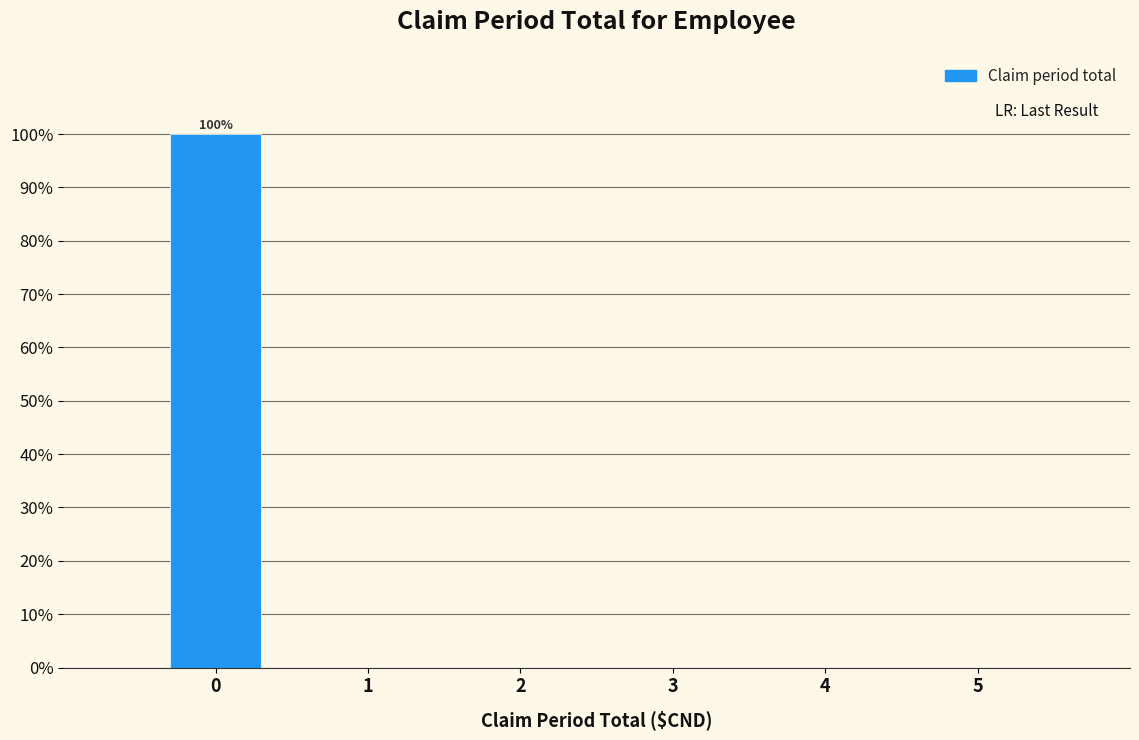

Over which range of the x-axis is the bar tallest?

-0.5 to 0.5